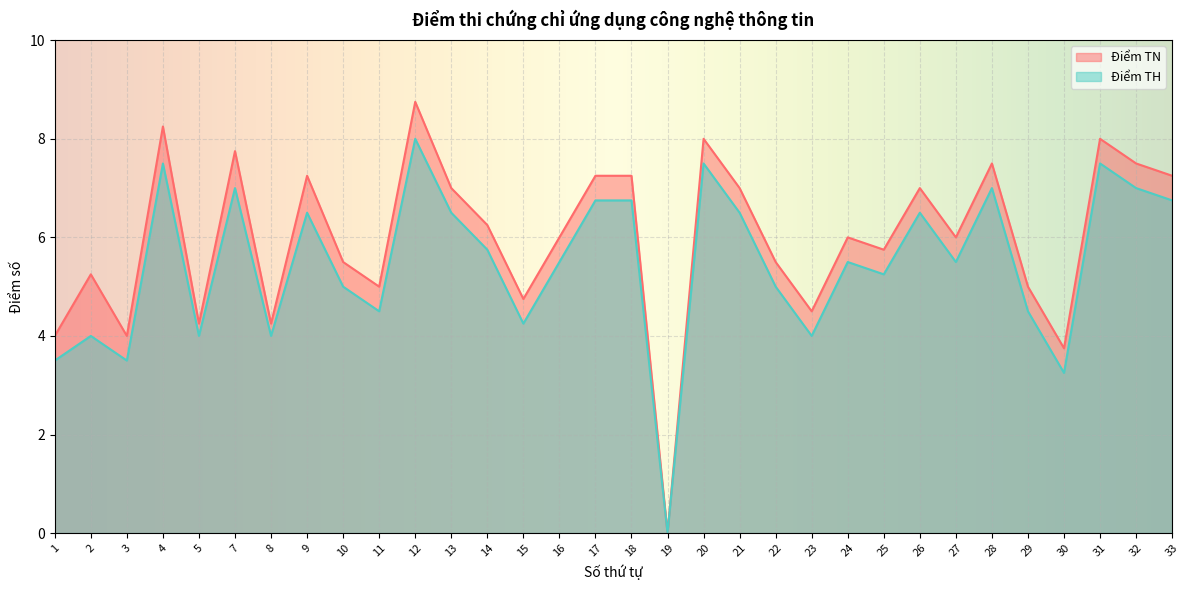

How many values in the Điểm TN series exceed 6?

15